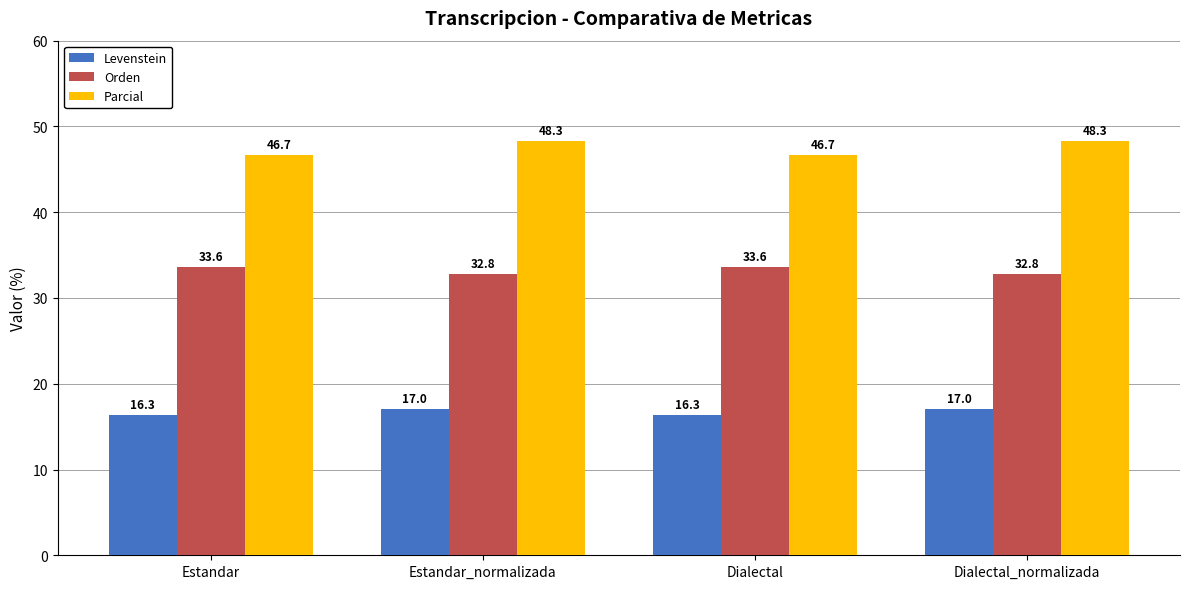

What is the total value across all series at Dialectal_normalizada?

98.1